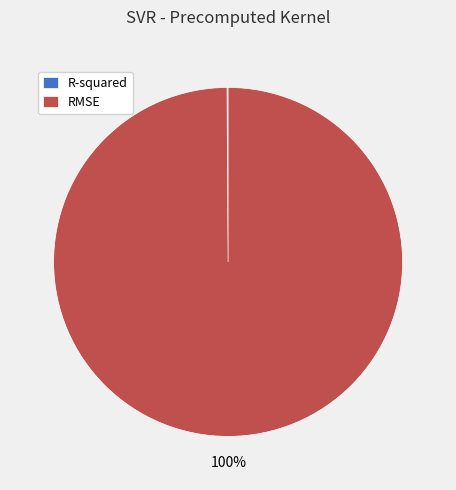

Is it true that RMSE is 100% of the pie?

True